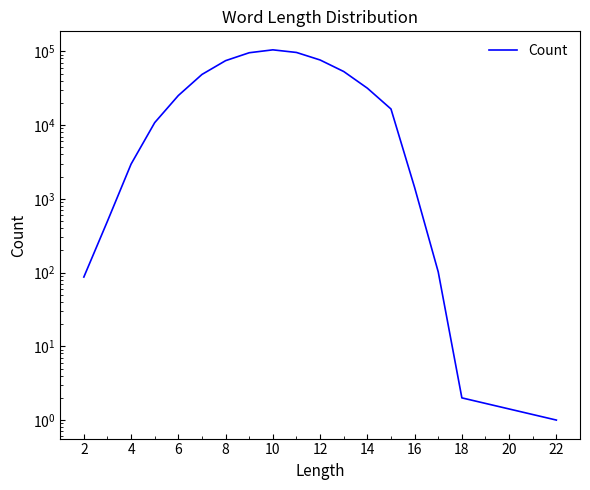

Does the chart have visible grid lines?

No